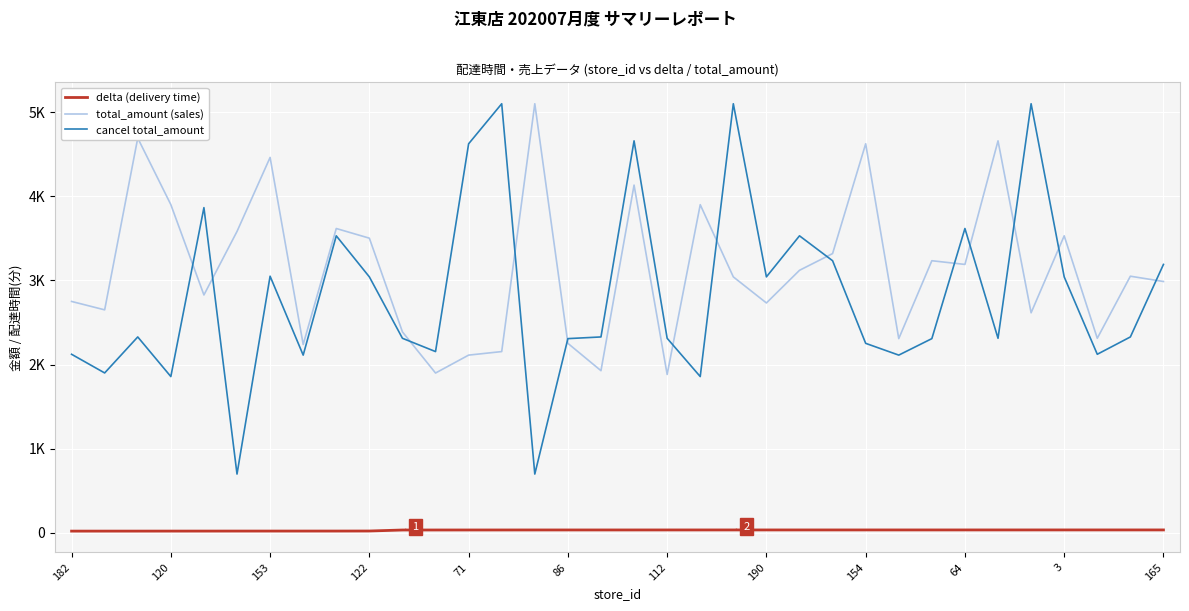

Rank the series by their maximum value, from highest to lowest.

total_amount (sales), cancel total_amount, delta (delivery time)